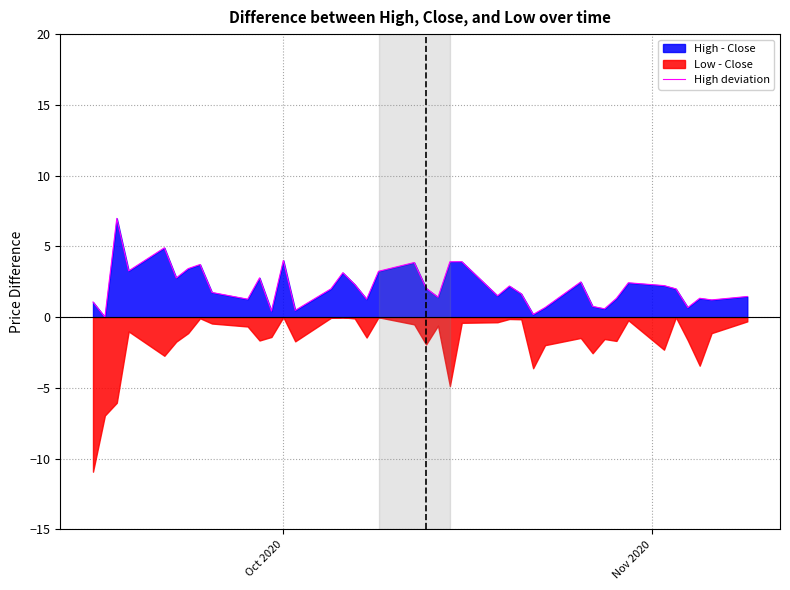

How many data points are less than 2?

19